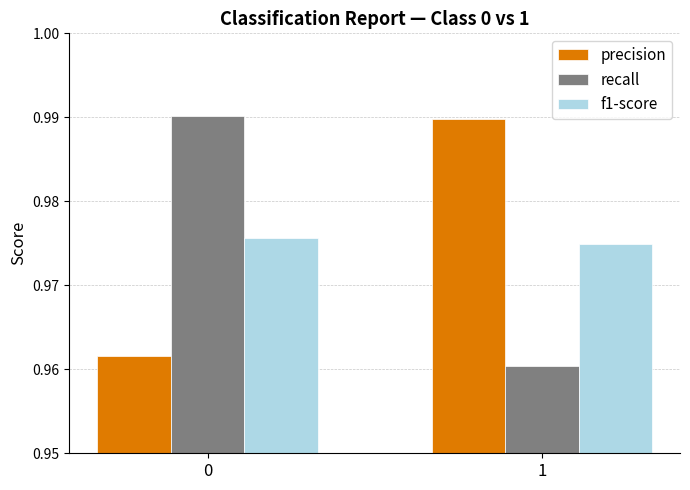

The f1-score series shows 0.3 at 0. True or false?

False